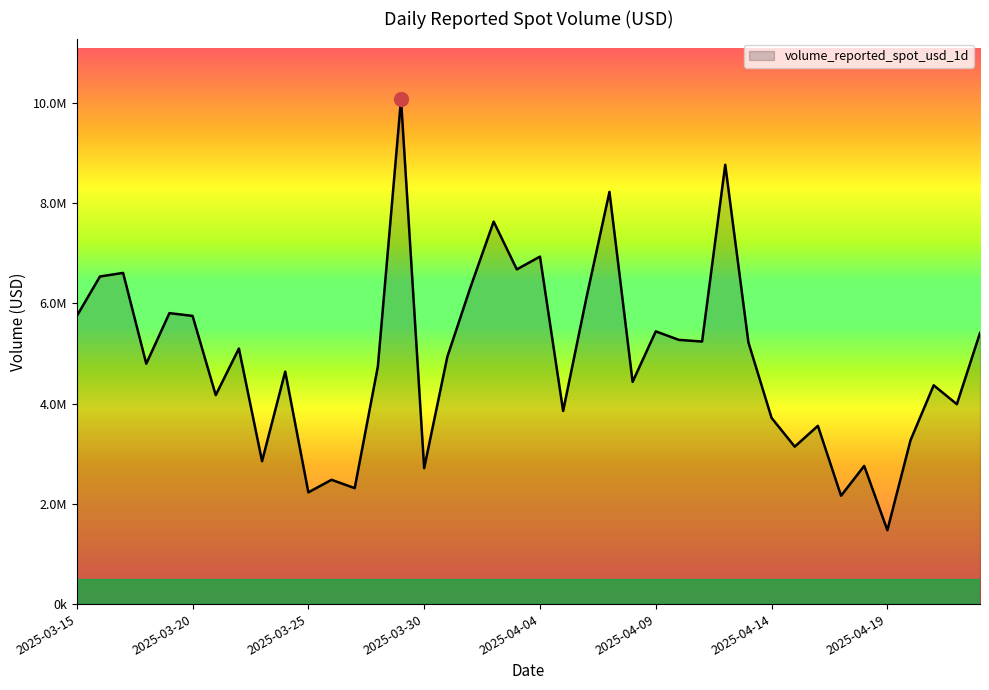

What is the difference between the maximum and minimum values?

8601417.7